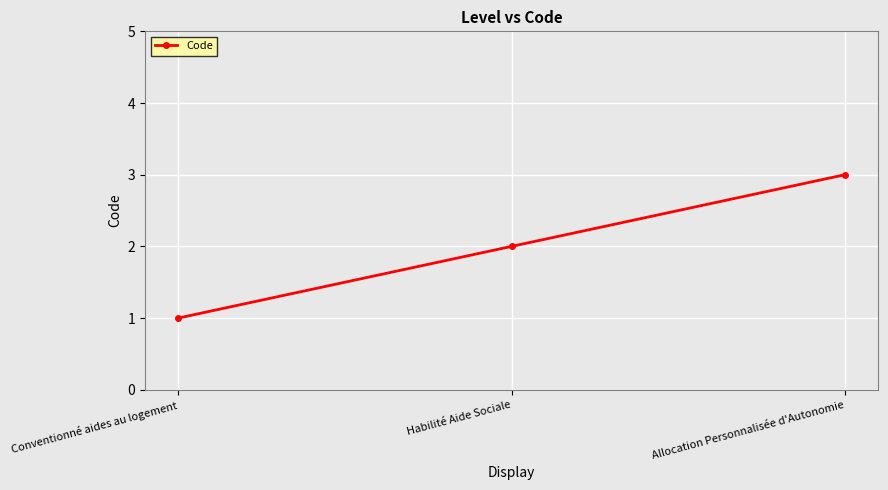

What is the minimum value shown in the chart?

1